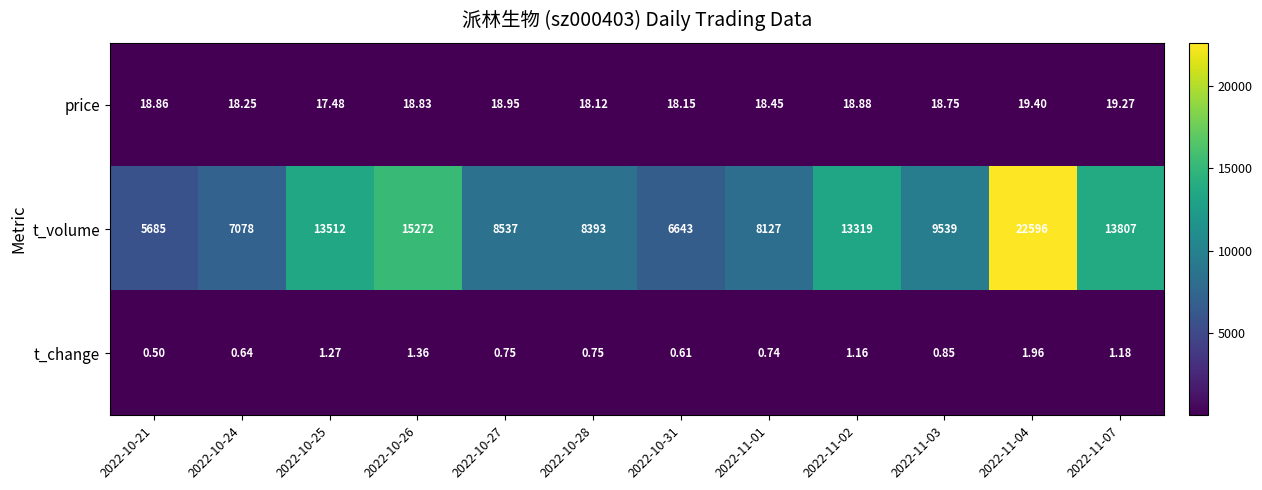

Which series has the largest total across all categories?

t_volume